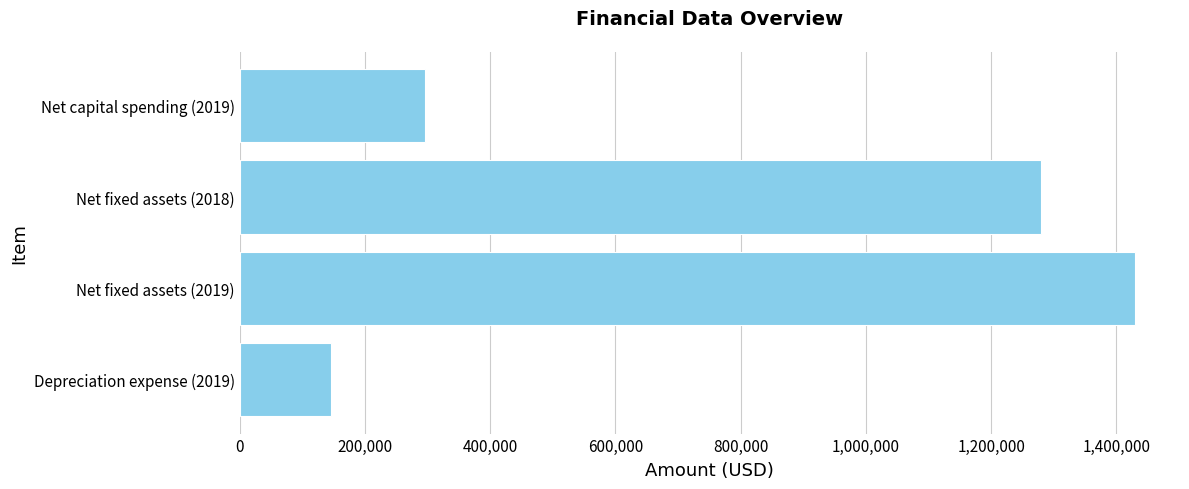

Where is the data nearest to the value 788000?

Net capital spending (2019)